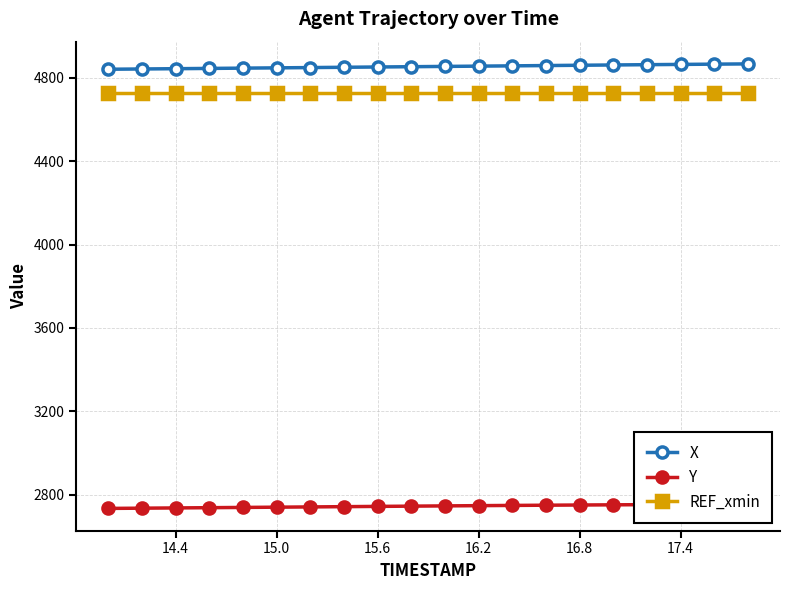

Reading left to right, extract all data points from this chart.

X: 4840.3	4841.6	4842.9	4844.3	4845.6	4847.0	4848.3	4849.7	4851.1	4852.5	4853.9	4855.2	4856.6	4858.0	4859.4	4860.8	4862.2	4863.5	4864.7	4866.0
Y: 2734.8	2736.0	2737.2	2738.3	2739.6	2740.8	2742.0	2743.2	2744.5	2745.7	2746.9	2748.1	2749.2	2750.2	2751.2	2752.1	2752.8	2753.5	2754.1	2754.6
REF_xmin: 4728.3	4728.3	4728.3	4728.3	4728.3	4728.3	4728.3	4728.3	4728.3	4728.3	4728.3	4728.3	4728.3	4728.3	4728.3	4728.3	4728.3	4728.3	4728.3	4728.3